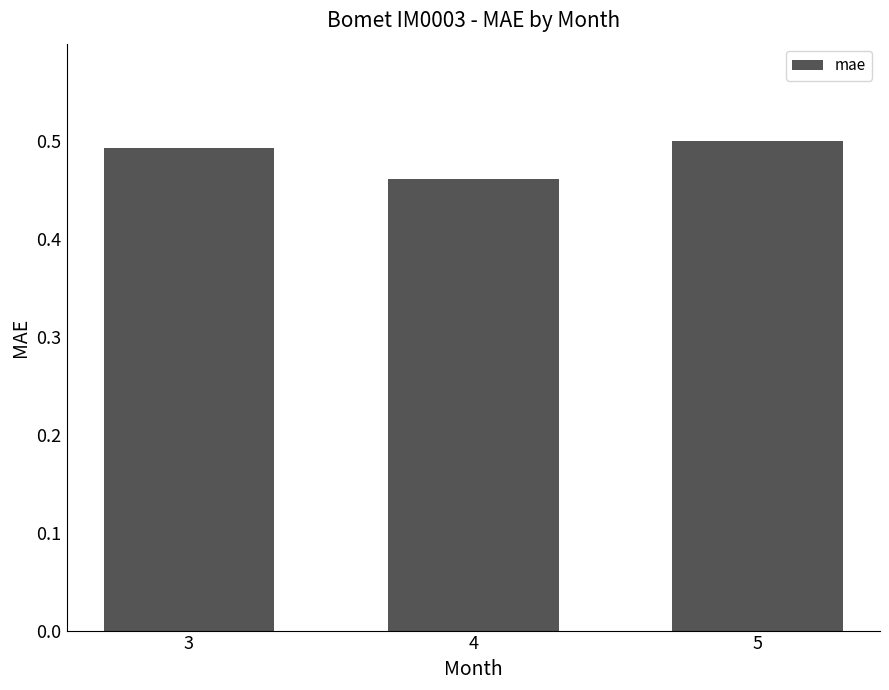

The value at 5 is 0.3. True or false?

False